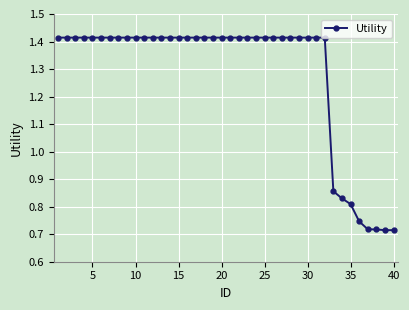

Does the chart have visible grid lines?

Yes